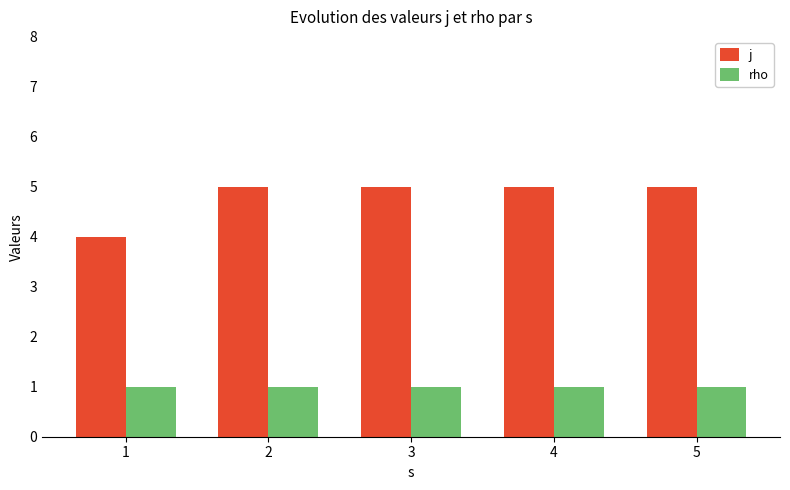

List the series in order of their peak value, highest first.

j, rho